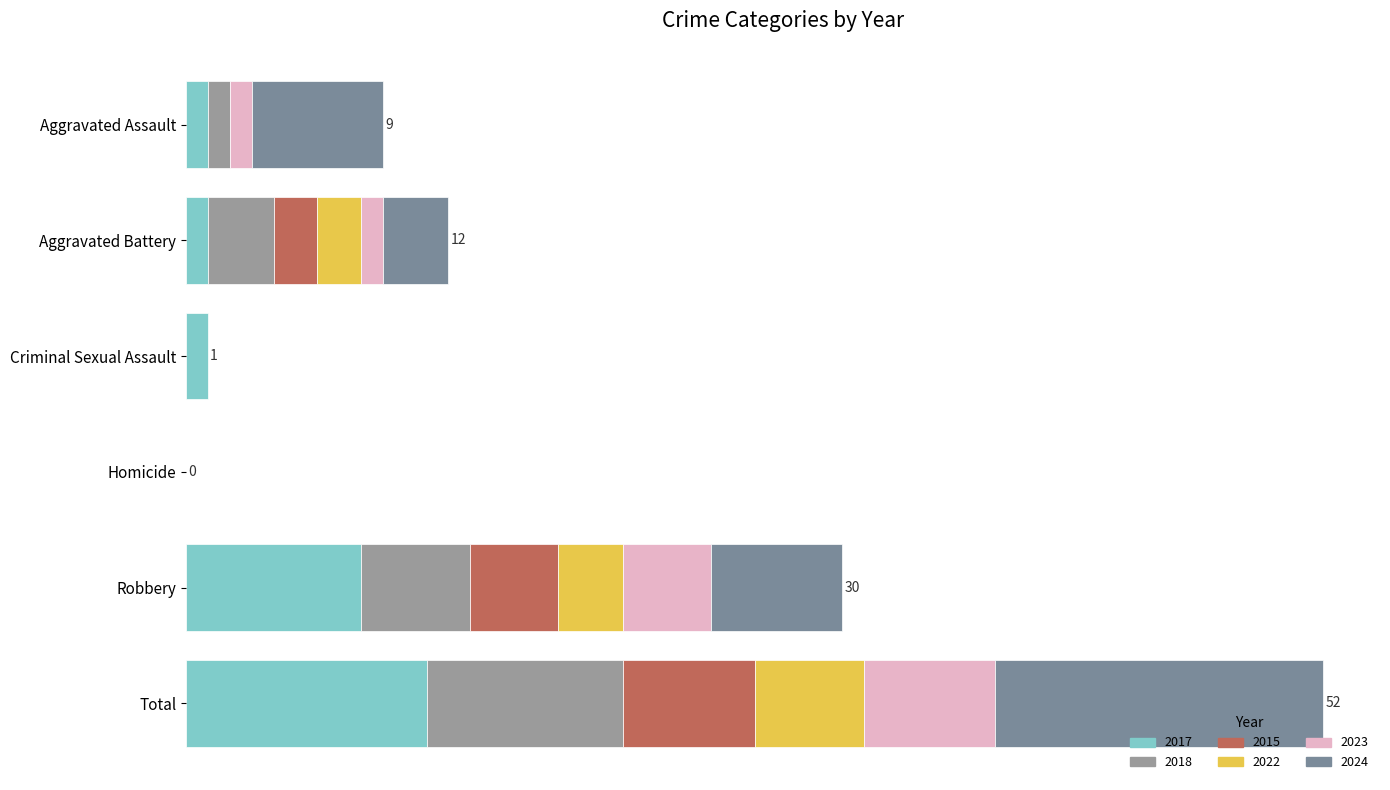

How many values in 2023 are above zero?

4